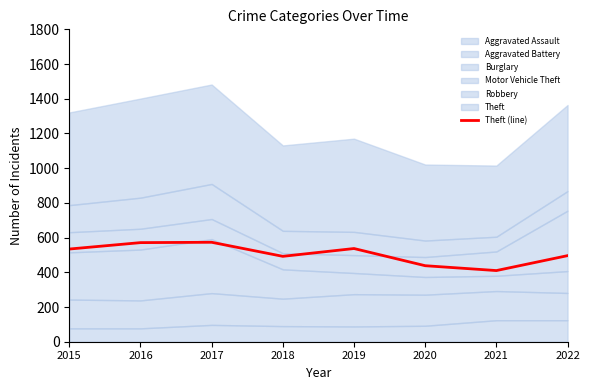

List the labels in order of value, largest first.

2017, 2016, 2019, 2015, 2022, 2018, 2020, 2021